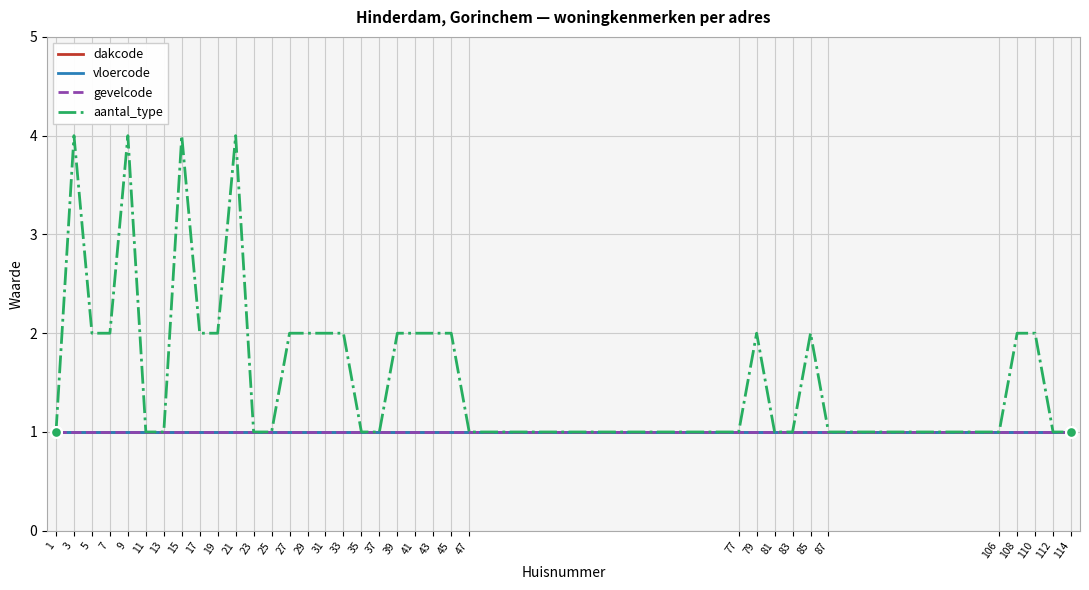

What is the total value across all series at 7?

5